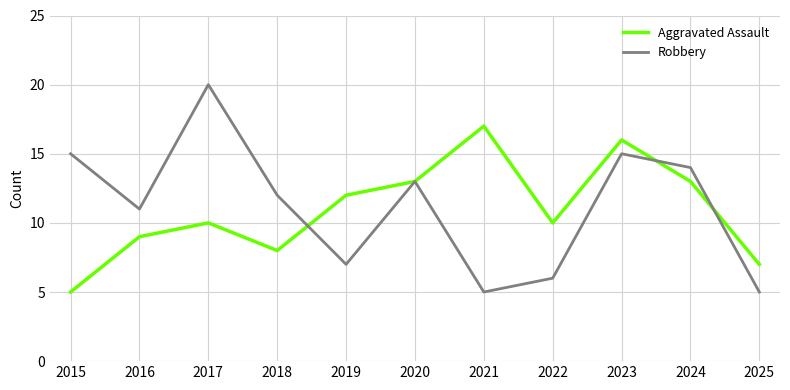

Where is Robbery nearest to the value 12?

2018